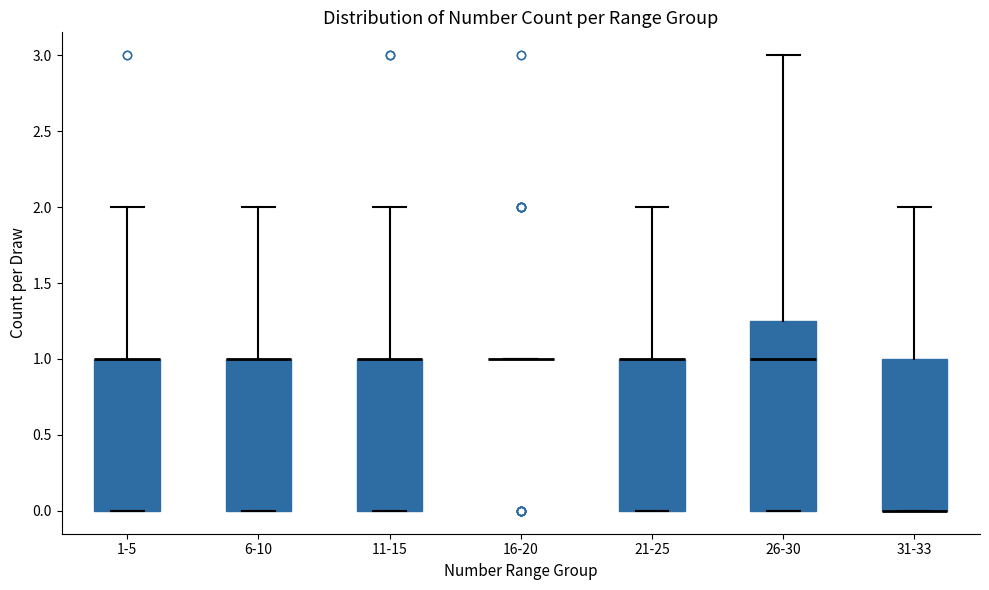

Where is the upper edge of the box for 21-25 on the y-axis? The values are not printed on the chart, so give them approximately, as read against the axis.

1.00